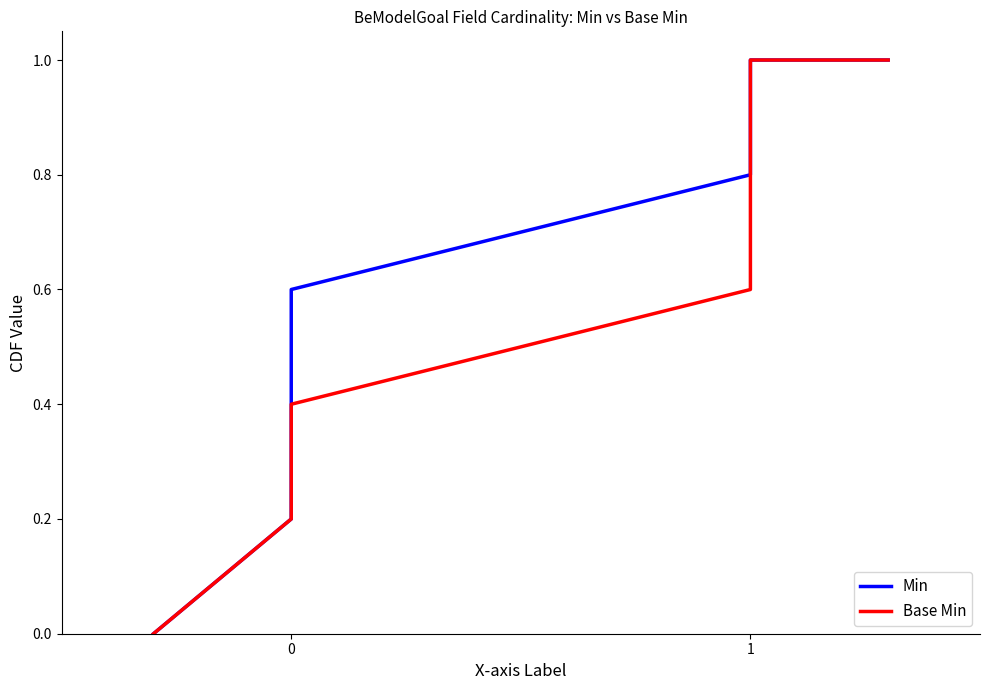

What is the value of the Base Min point at the 6th from the left?

1.0